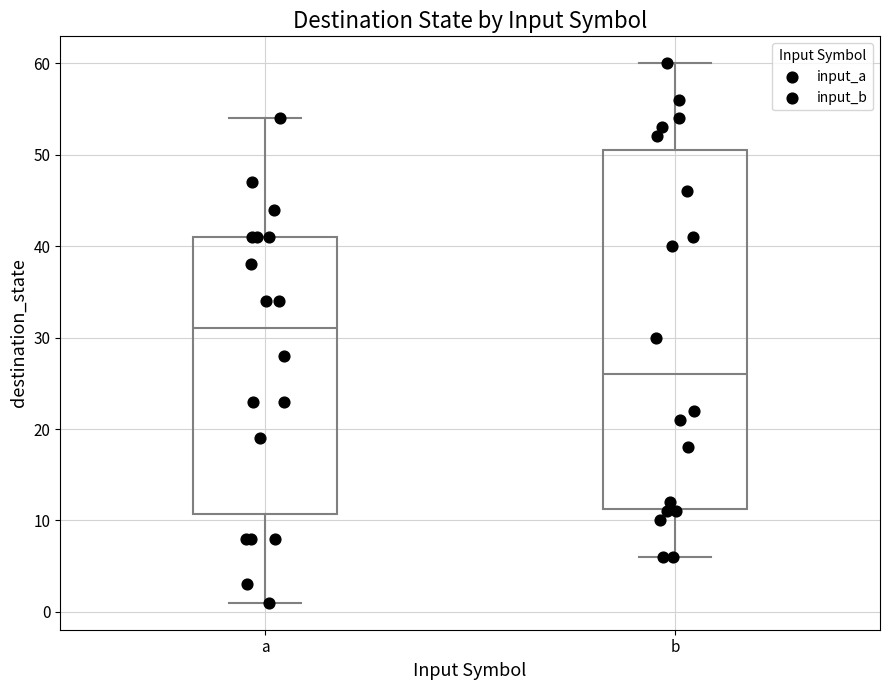

Reading left to right, transcribe this box plot: for each box, give where its median line is, the range the box spans, and where its two whiskers end, as read against the y-axis. The values are not printed on the chart, so give them approximately, as read against the axis.

a: median 31, box 11 to 41, whiskers 1 to 54
b: median 26, box 11 to 51, whiskers 6 to 60